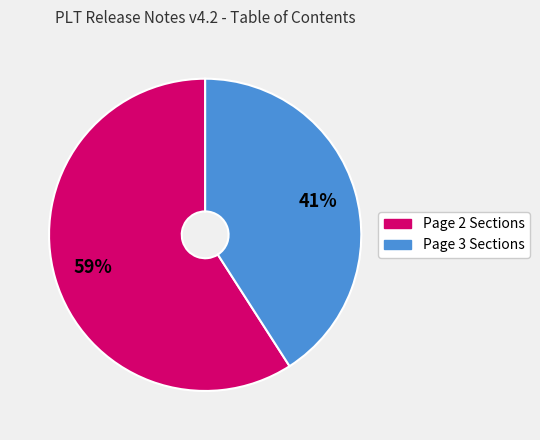

To the nearest percent, what is the average slice percentage?

50%